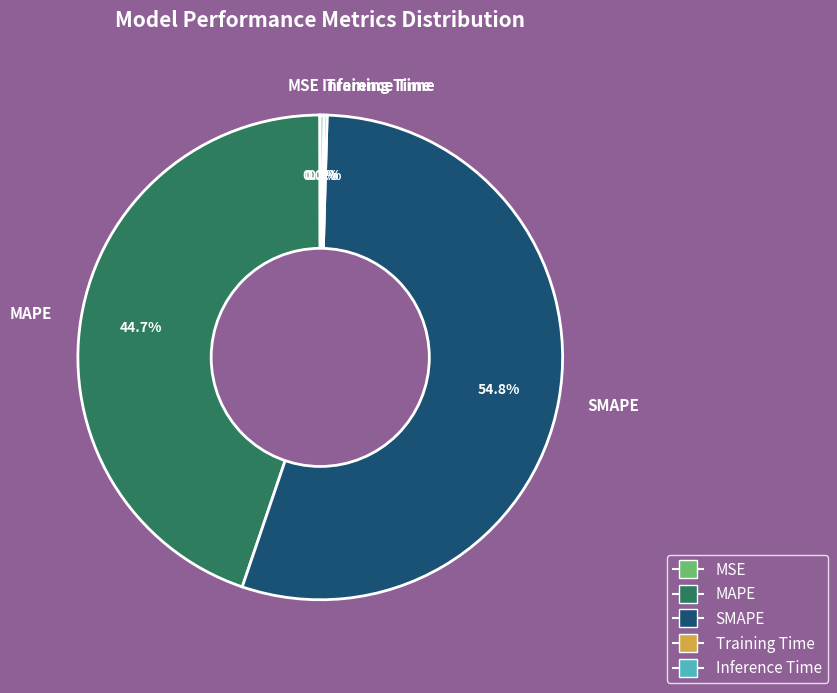

Is MAPE the majority of the pie?

No